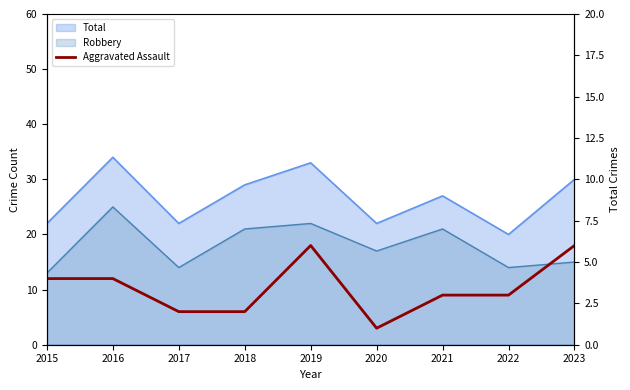

The chart shows a value of 2 at 2022. True or false?

False